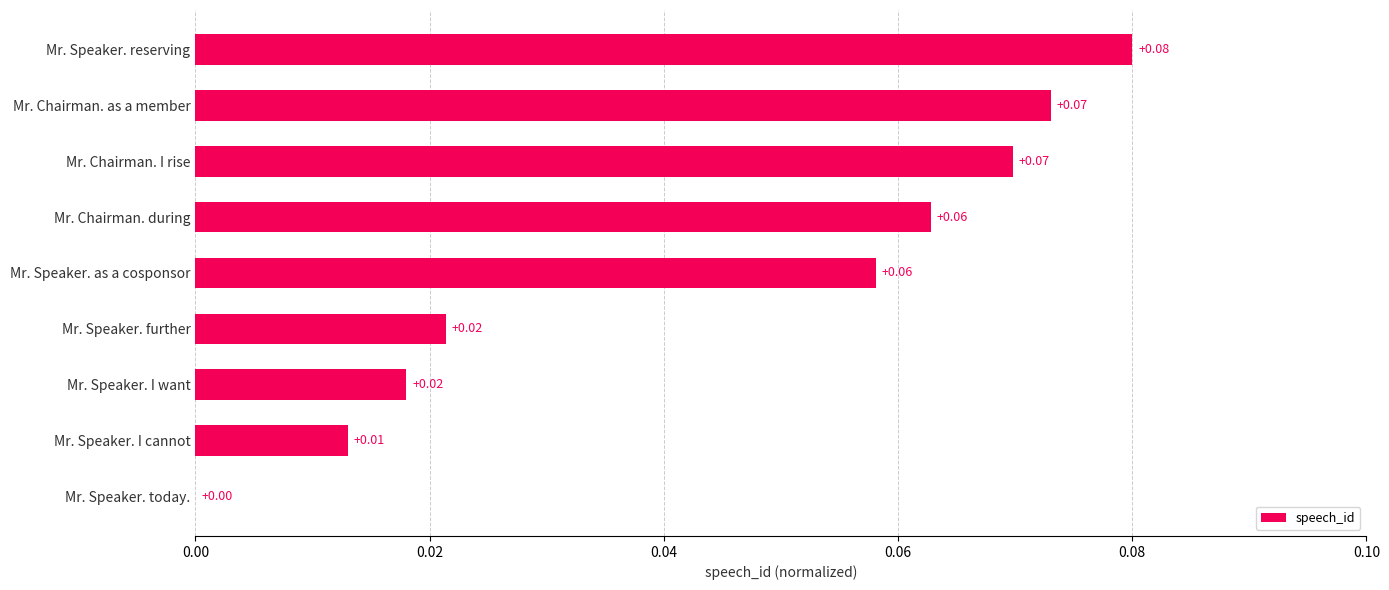

What is the sum of all values?

0.4